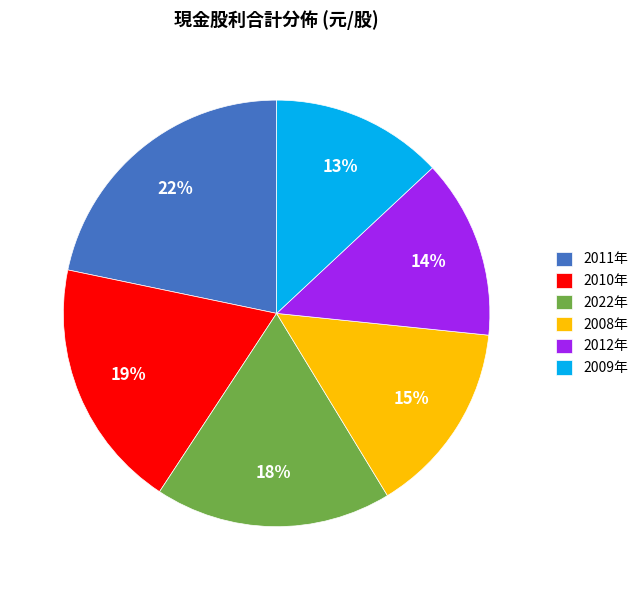

Is it true that 2012年 is 14% of the pie?

True